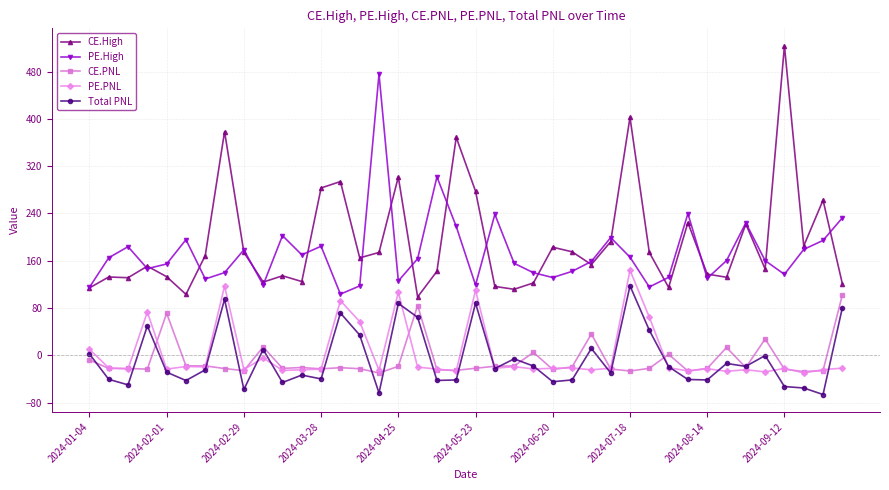

Is this an area chart (filled region under the line)?

No